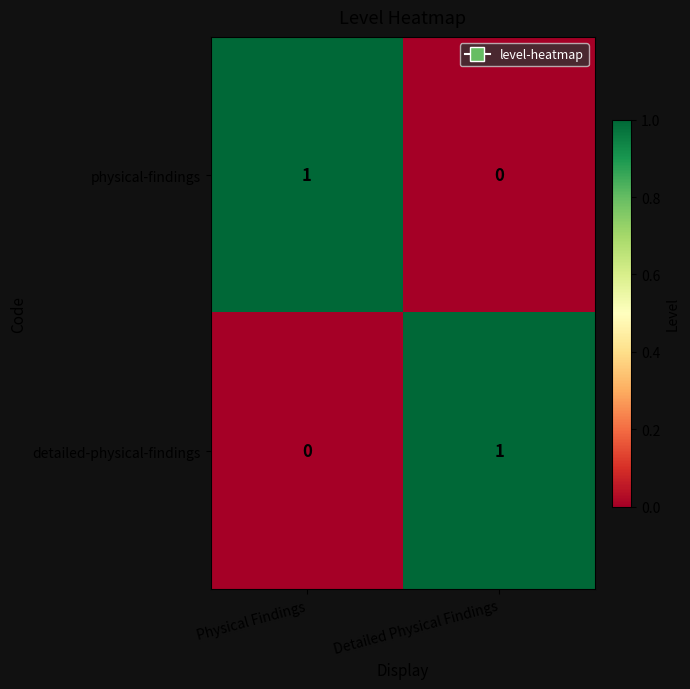

Reading left to right, transcribe all the data shown in this chart.

physical-findings: Physical Findings=1	Detailed Physical Findings=0
detailed-physical-findings: Physical Findings=0	Detailed Physical Findings=1